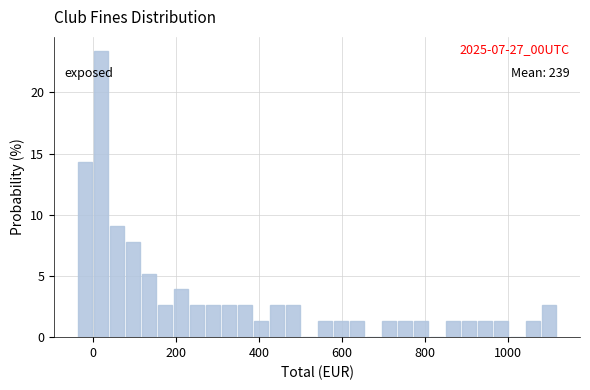

Around what value on the x-axis is the tallest bar? Give the approximate position of its centre, as read against the axis.

20